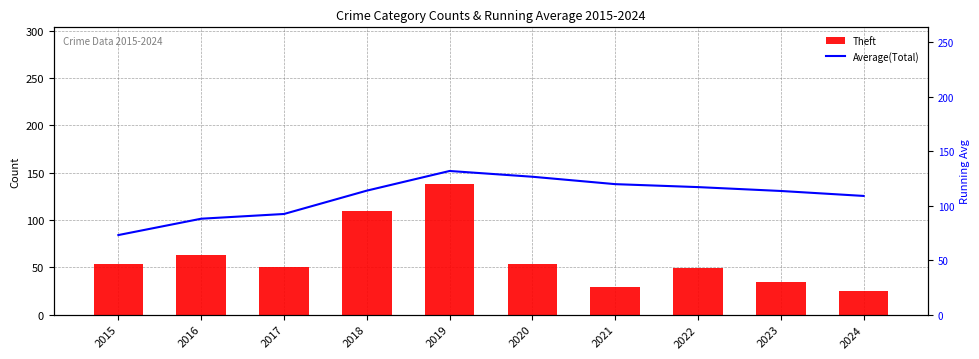

Between 2020 and 2023, which is larger?

2020